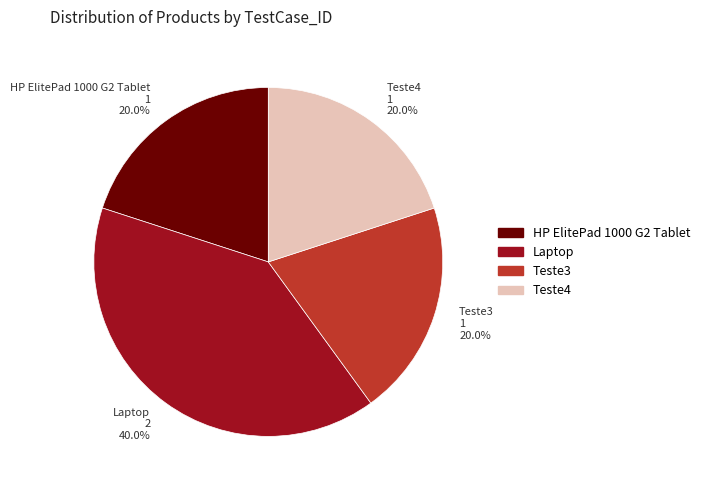

The HP ElitePad 1000 G2 Tablet slice represents 7% of the pie. True or false?

False